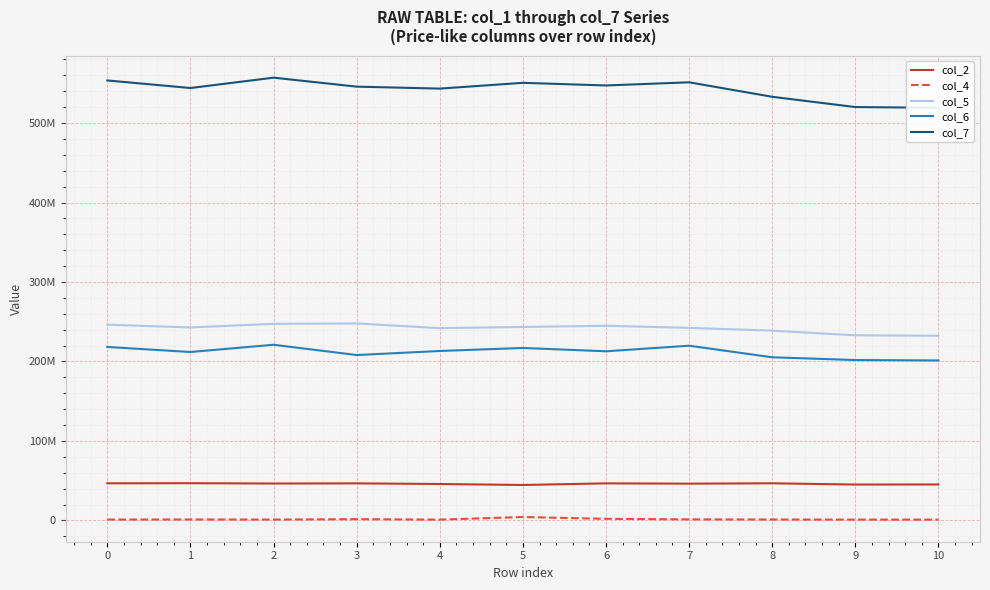

In col_7, how many points are lower than both neighbors (excluding endpoints)?

3